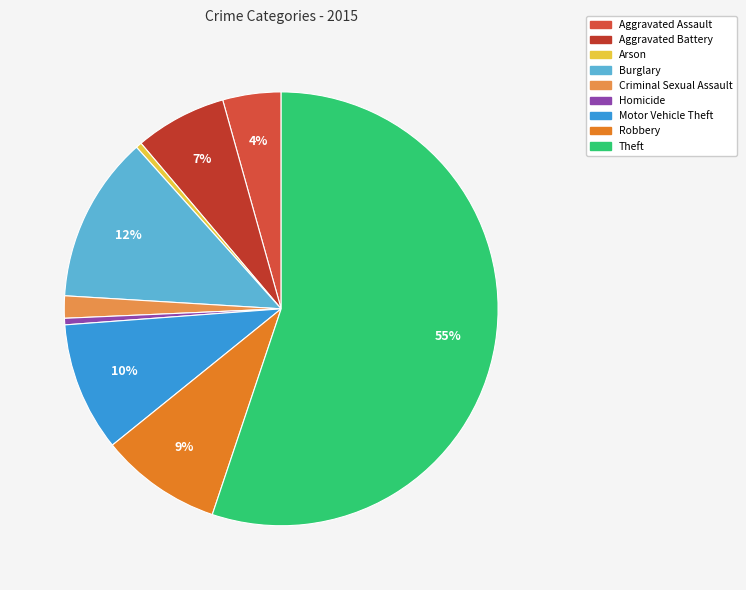

Combined, what portion of the pie is Robbery and Motor Vehicle Theft?

18.7%